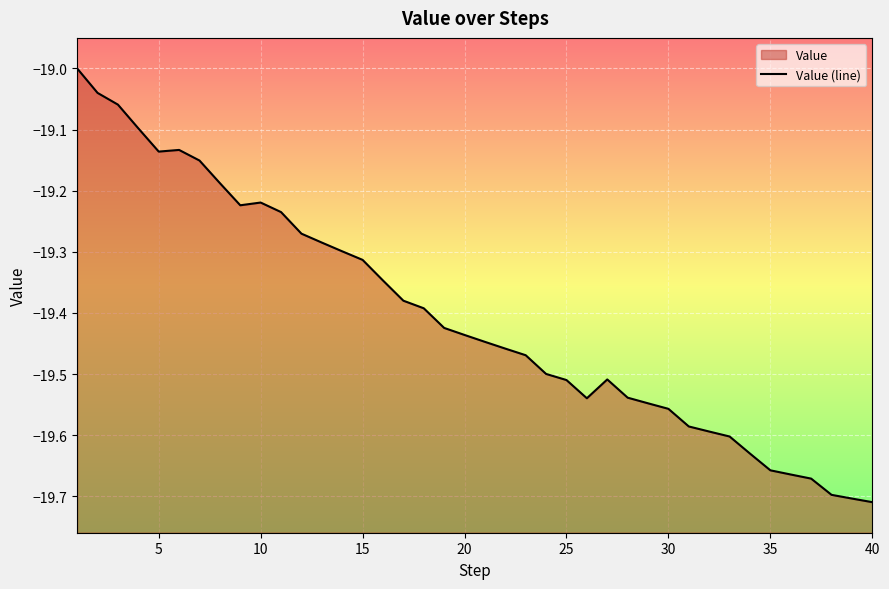

What is the value of the 40th point from the left?

-19.7